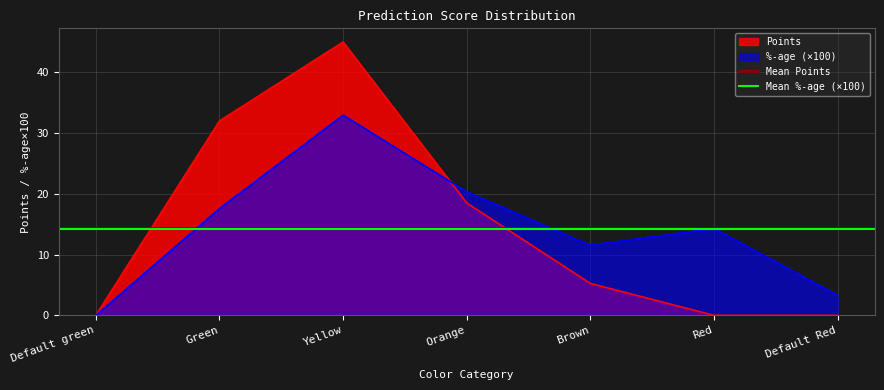

Is it true that Mean %-age (×100) equals 14.3 at Default green?

True